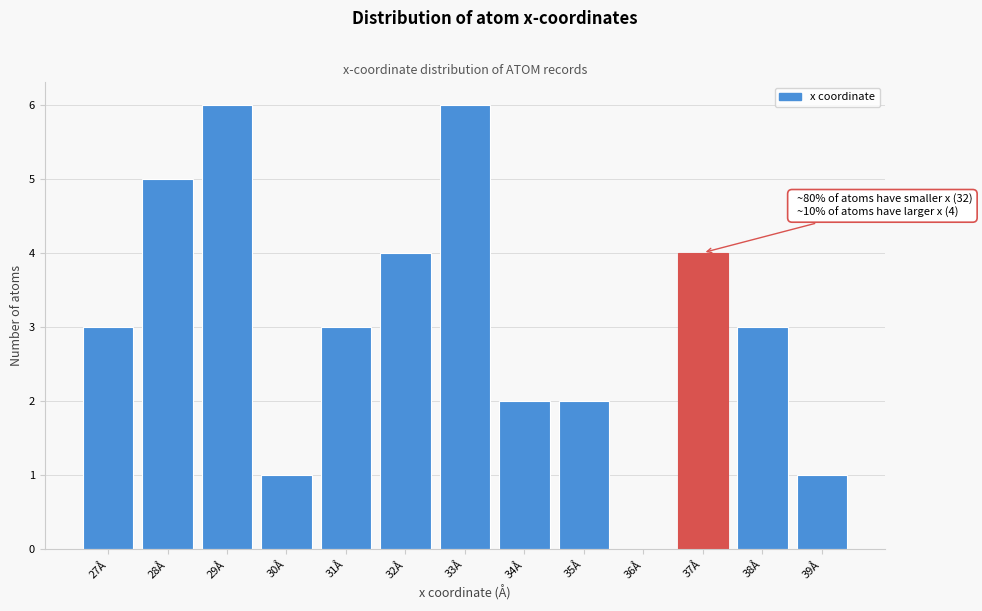

Reading left to right, transcribe all the data shown in this chart.

27Å=3	28Å=5	29Å=6	30Å=1	31Å=3	32Å=4	33Å=6	34Å=2	35Å=2	36Å=0	37Å=4	38Å=3	39Å=1